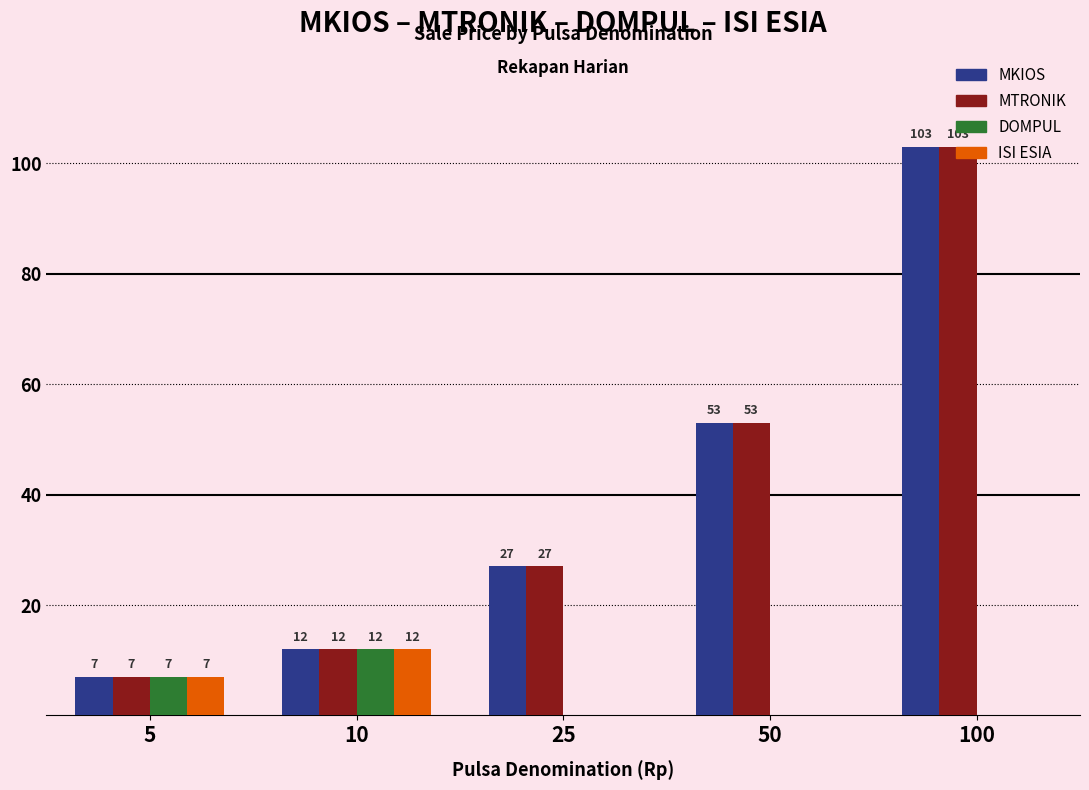

What is the total value across all series at 50?

106